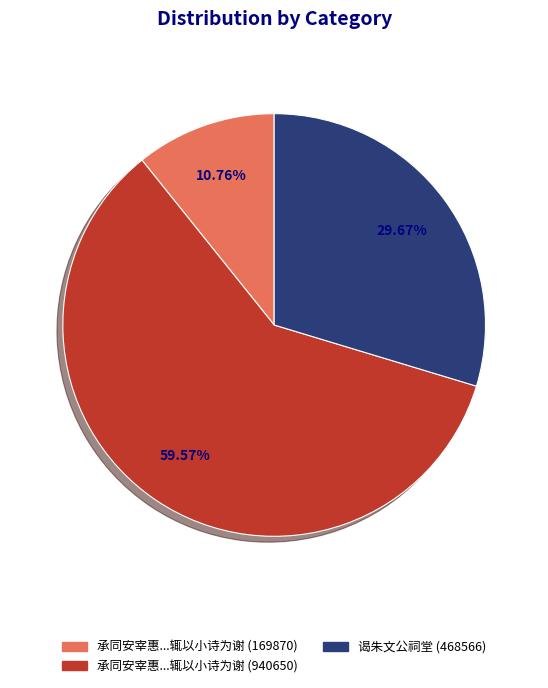

Does any single category account for the majority?

Yes